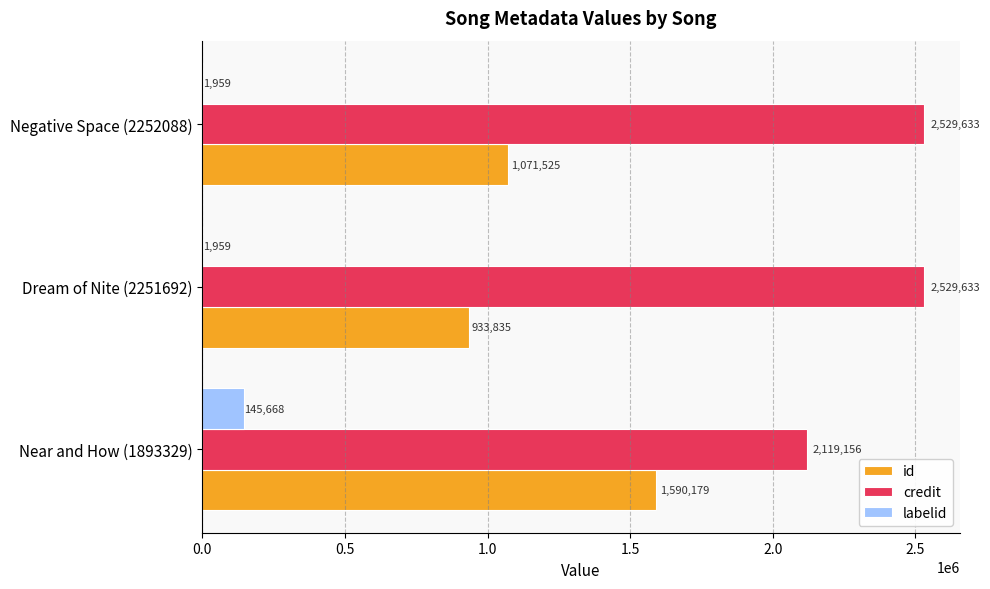

True or false: credit has a value of 2119156 at Near and How (1893329).

True